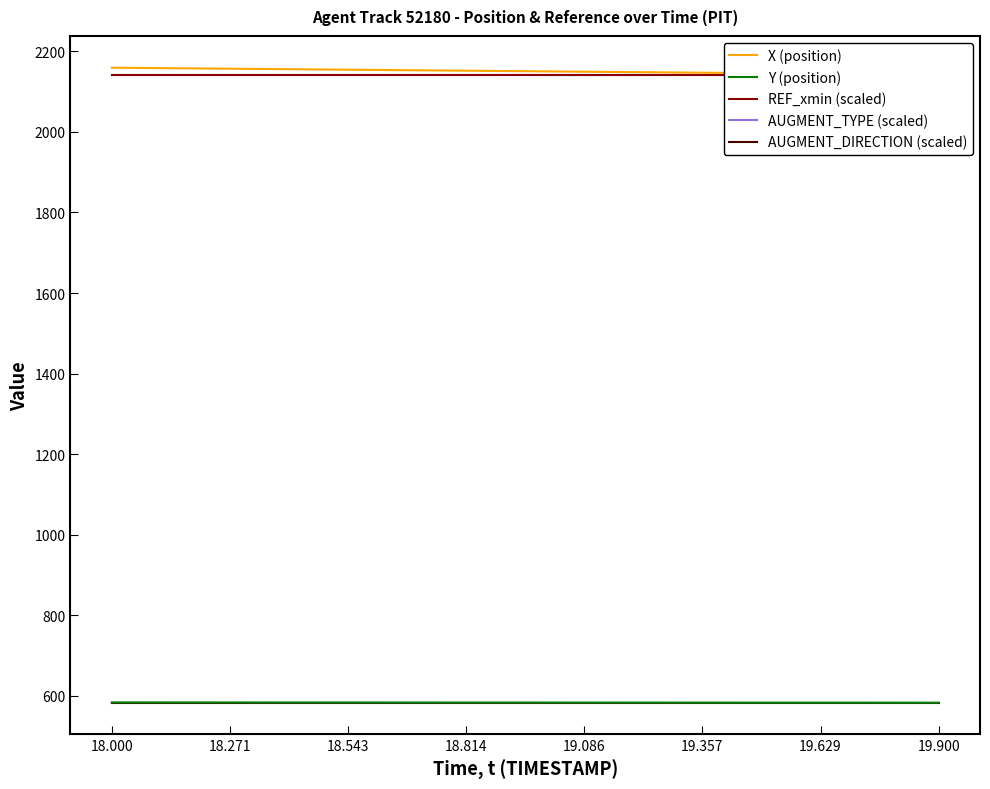

At how many categories does at least one series exceed 1315?

20